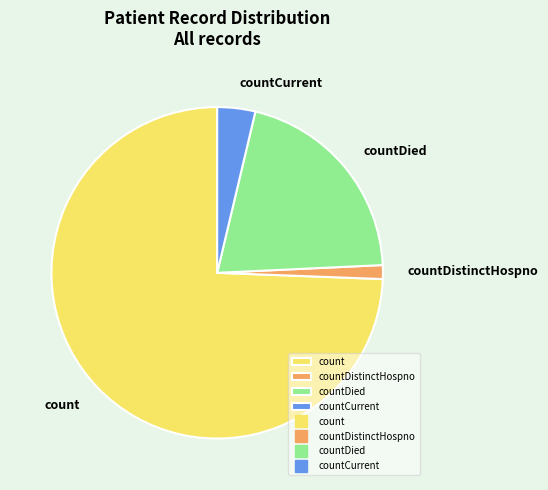

Is it true that countDied is 21% of the pie?

True